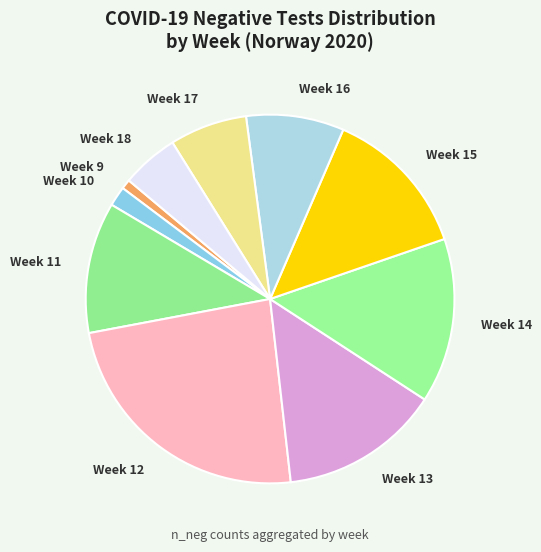

True or false: Week 13 accounts for 14% of the total.

True